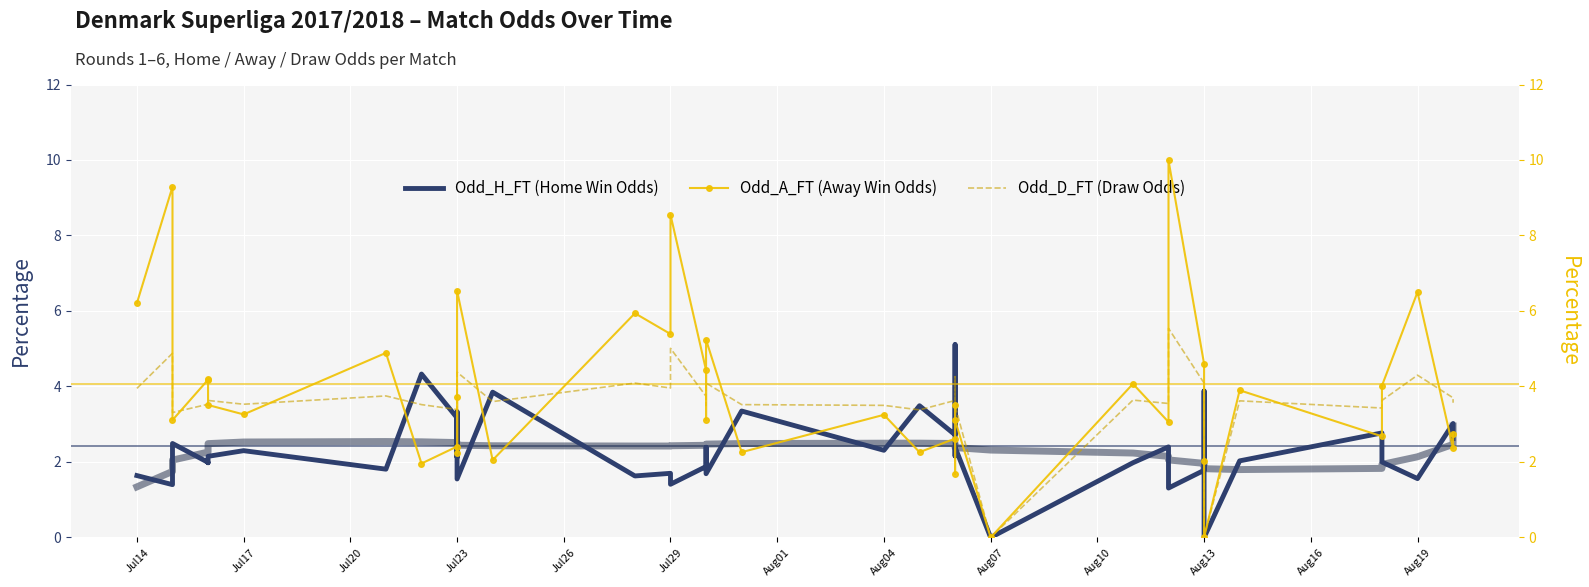

Reading right to left, transcribe all the data shown in this chart.

Odd_H_FT (Home Win Odds): 2.6	3.0	1.6	2.0	2.8	2.0	0.0	3.9	1.8	1.3	2.4	2.0	0.0	2.4	2.2	5.1	2.7	3.5	2.3	3.4	1.7	2.4	1.9	1.4	1.7	1.6	3.9	1.6	3.3	2.1	3.2	4.3	1.8	2.3	2.1	2.0	2.0	2.5	1.4	1.6
Odd_A_FT (Away Win Odds): 2.8	2.4	6.5	4.0	2.7	3.9	0.0	2.0	4.6	10.0	3.1	4.1	0.0	3.1	3.5	1.7	2.6	2.3	3.2	2.3	5.2	3.1	4.4	8.6	5.4	5.9	2.0	6.5	2.2	3.7	2.4	2.0	4.9	3.3	3.5	4.2	4.2	3.1	9.3	6.2
Odd_D_FT (Draw Odds): 3.6	3.7	4.3	3.6	3.4	3.6	0.0	3.6	4.1	5.5	3.5	3.6	0.0	3.5	3.6	4.3	3.6	3.4	3.5	3.5	4.1	3.5	3.7	5.0	4.0	4.1	3.6	4.4	3.6	3.5	3.4	3.5	3.8	3.5	3.6	3.5	3.5	3.3	4.9	4.0